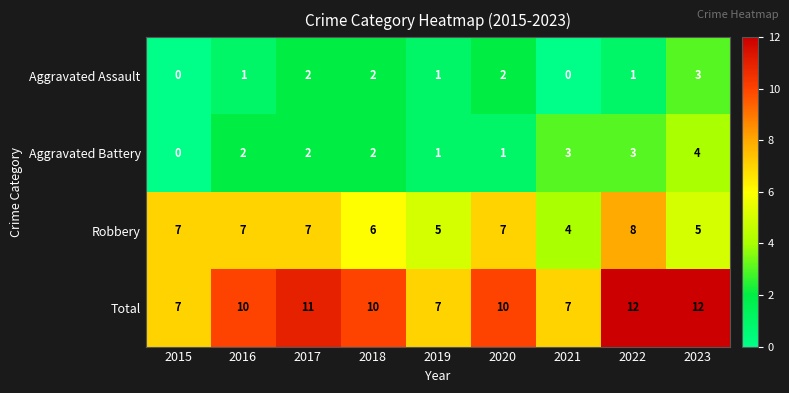

The value of Aggravated Battery at 2017 is 3. True or false?

False